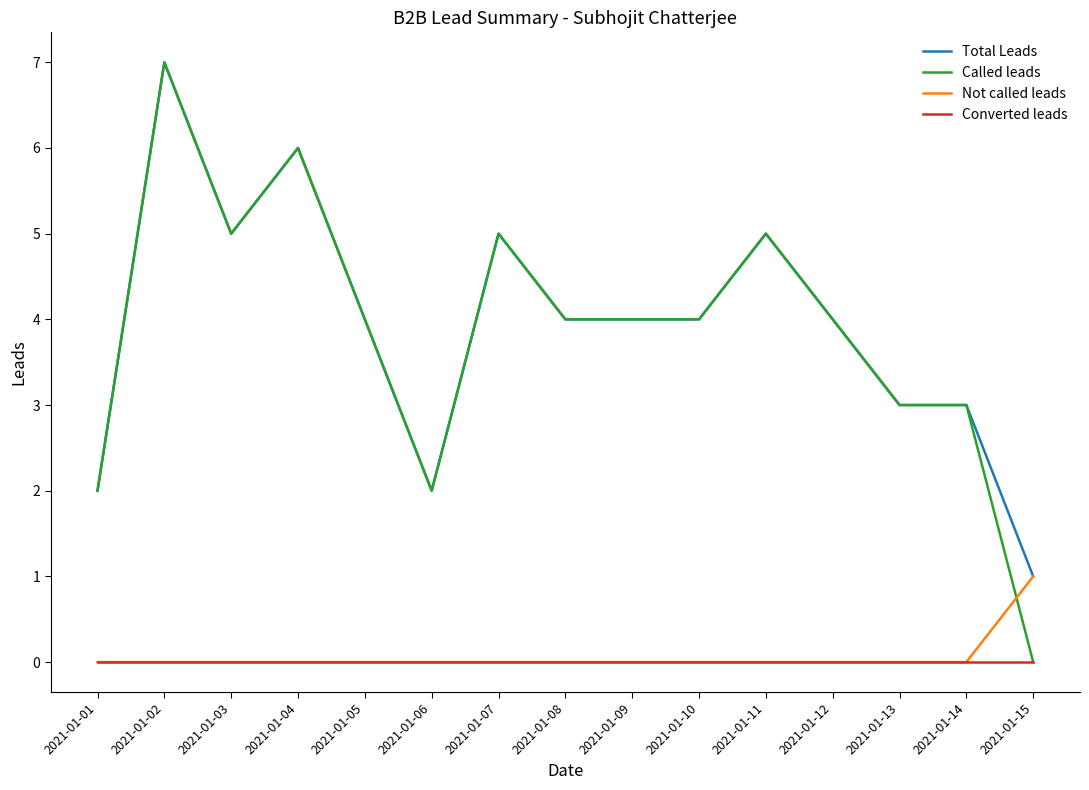

Does the chart have visible grid lines?

No